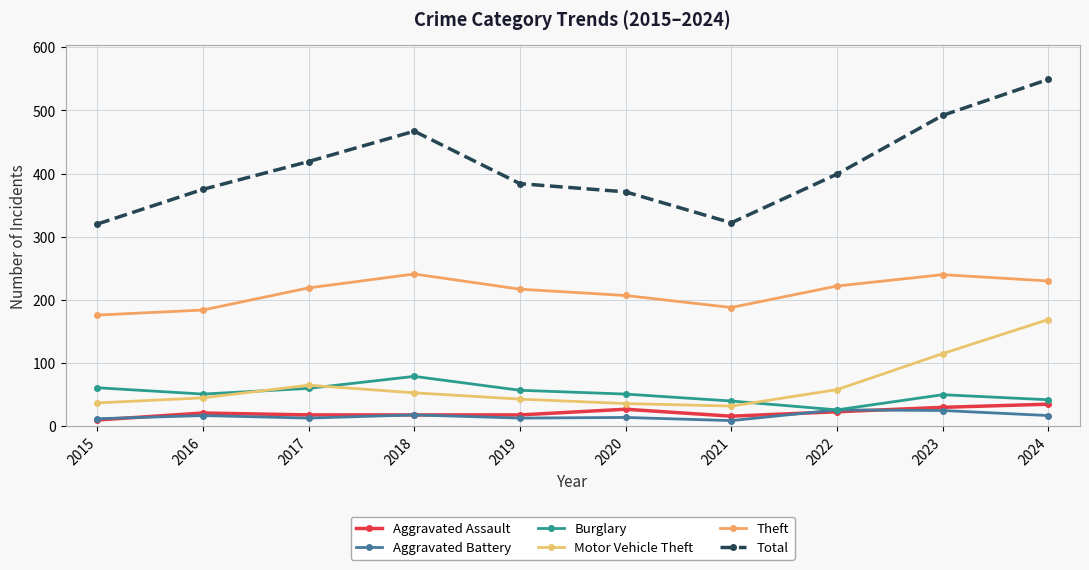

Which series ends up on top after the final intersection of Aggravated Battery and Aggravated Assault?

Aggravated Assault